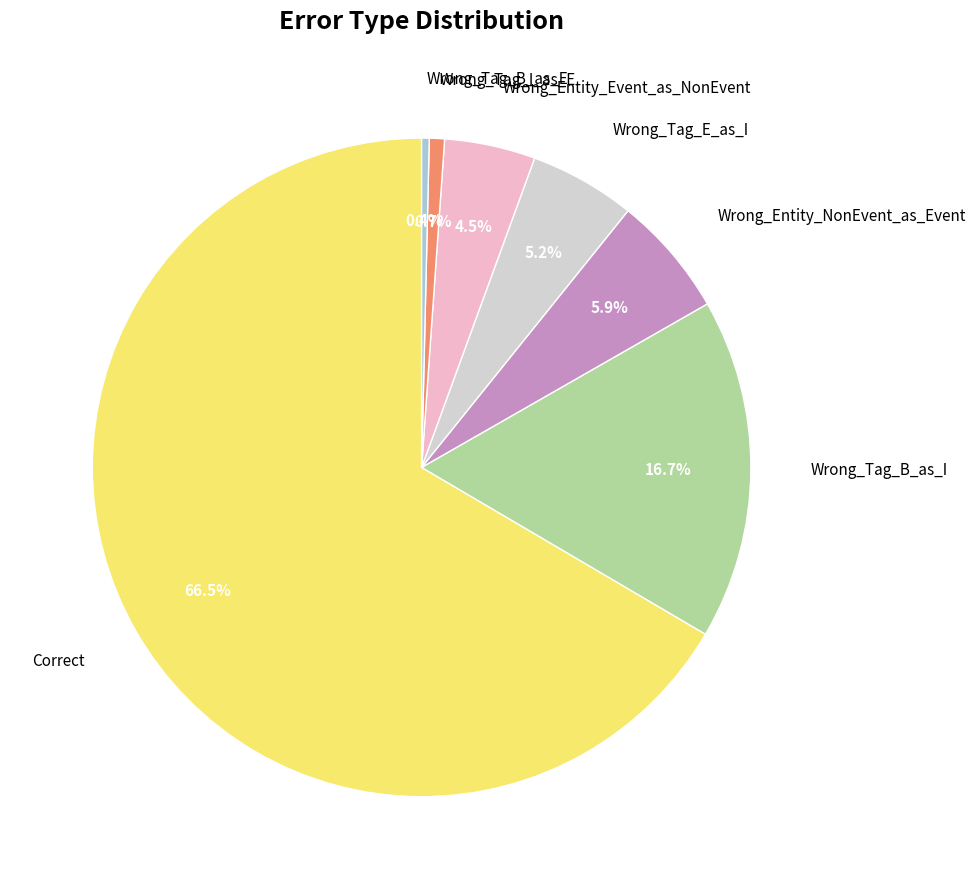

Which has a higher value, Wrong_Tag_B_as_E or Correct?

Correct